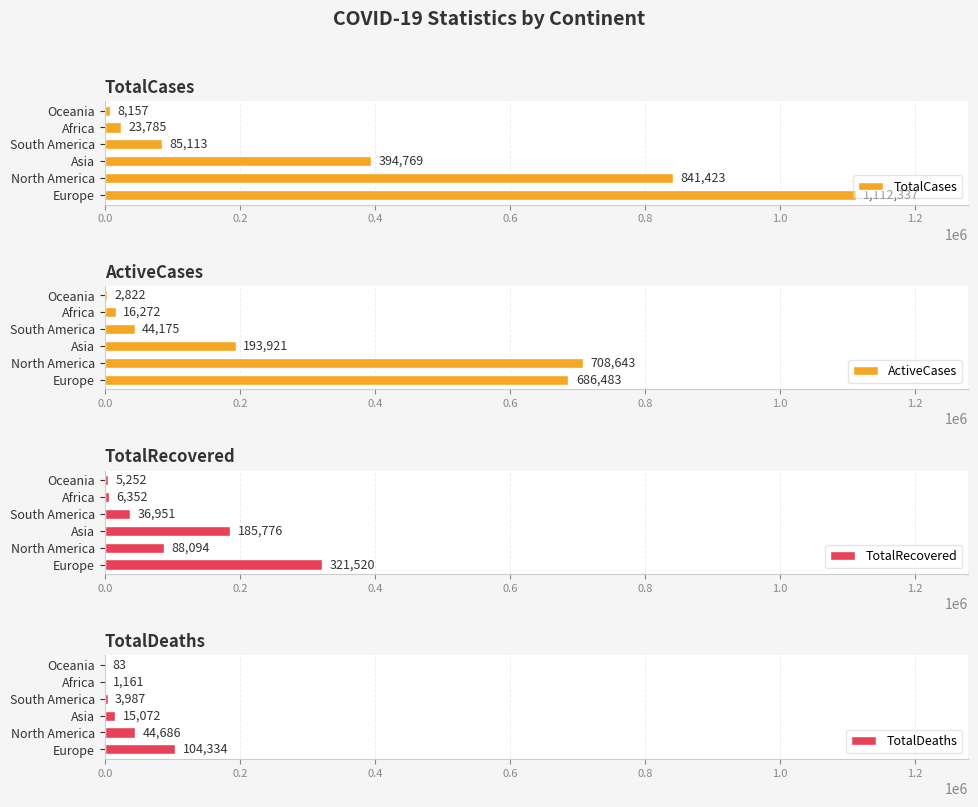

What is the approximate value of ActiveCases at Asia, to the nearest 100?

193900